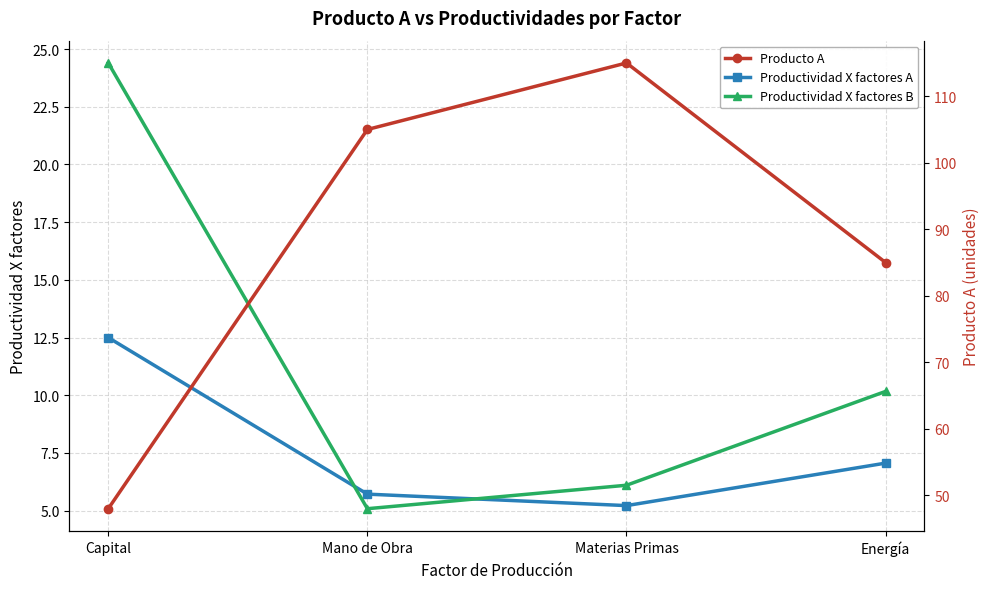

Reading left to right, what are all the values shown in this chart?

Productividad X factores A: 12.5	5.7	5.2	7.1
Productividad X factores B: 24.4	5.1	6.1	10.2
Producto A: 48.0	105.0	115.0	85.0